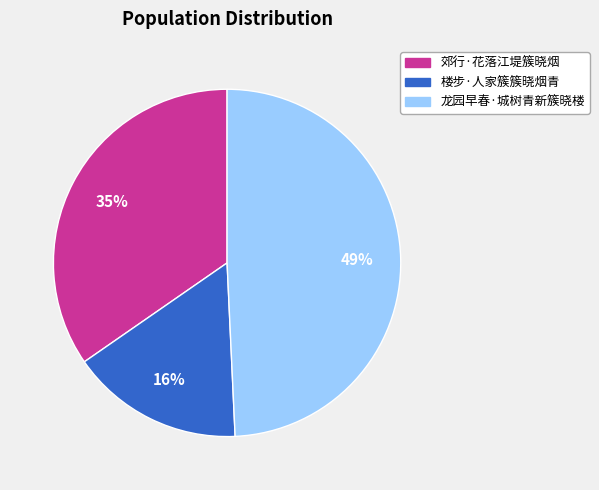

What is the largest slice in the pie chart?

龙园早春·城树青新簇晓楼